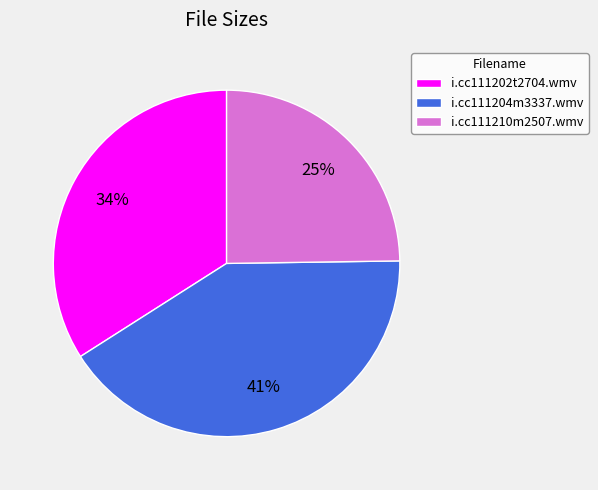

To the nearest percent, what is the difference between the largest and smallest slice percentages?

16%